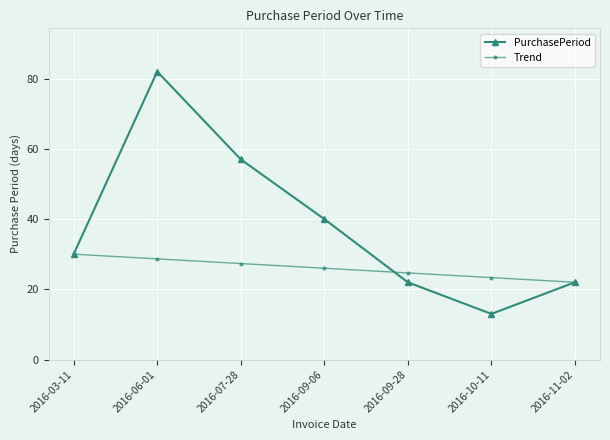

Rank the series by their average value, from highest to lowest.

PurchasePeriod, Trend